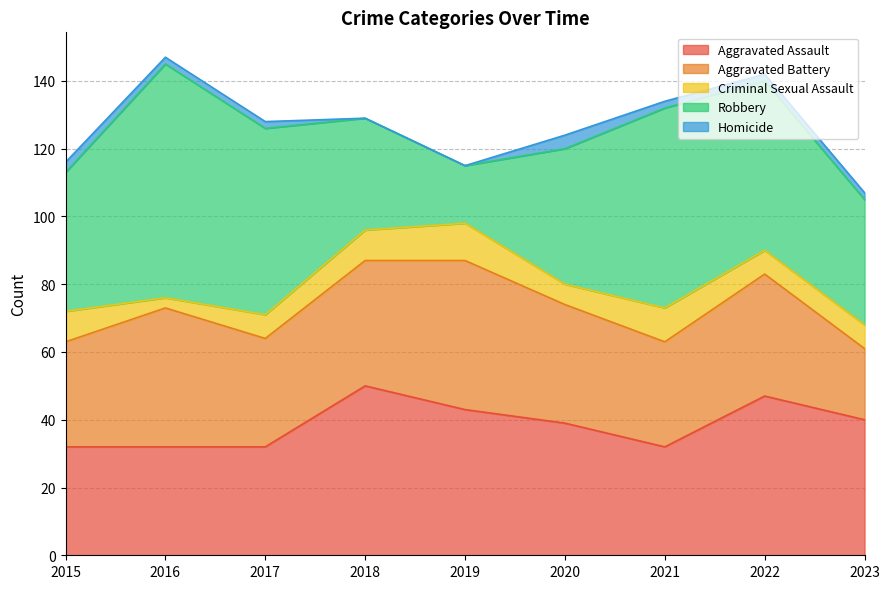

True or false: Homicide has a value of 2 at 2022.

True